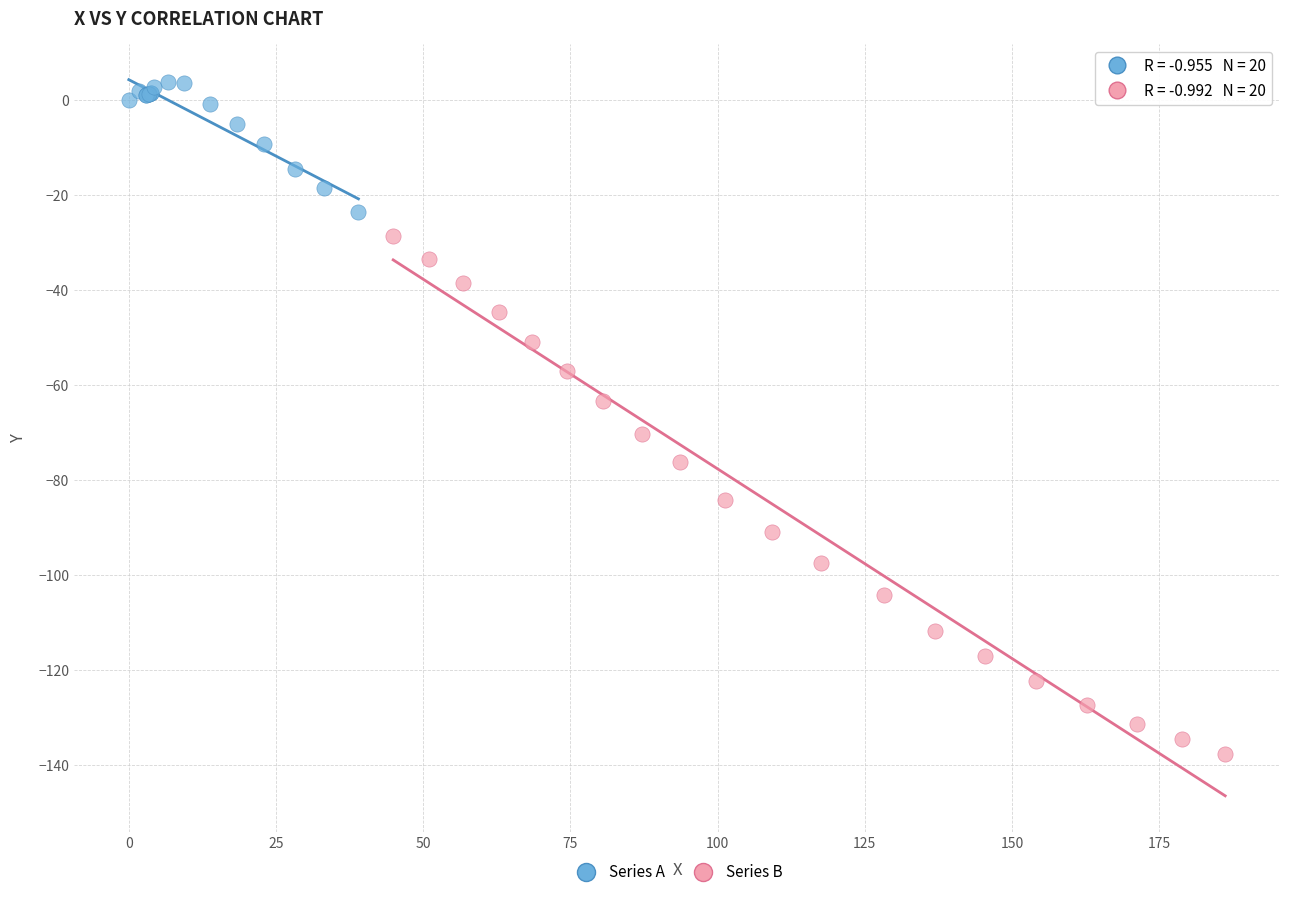

Which series reaches the maximum Y coordinate?

Series A